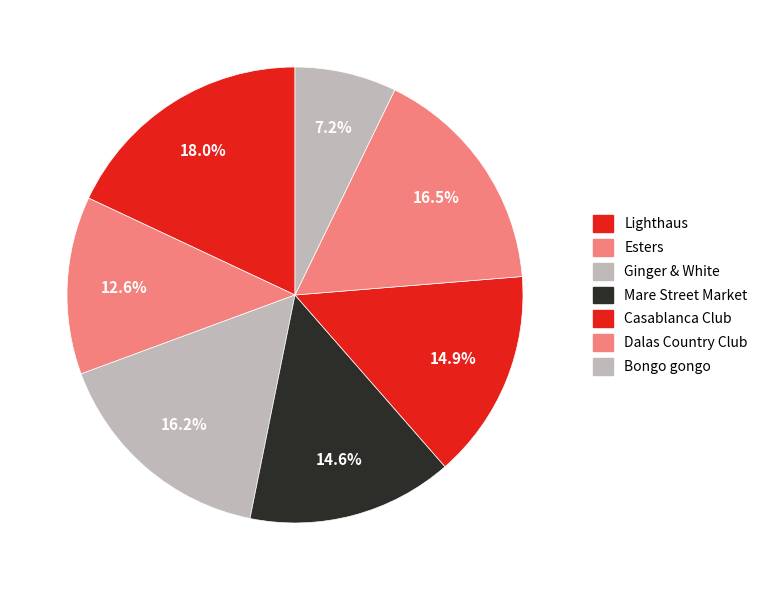

Which has a higher value, Bongo gongo or Dalas Country Club?

Dalas Country Club